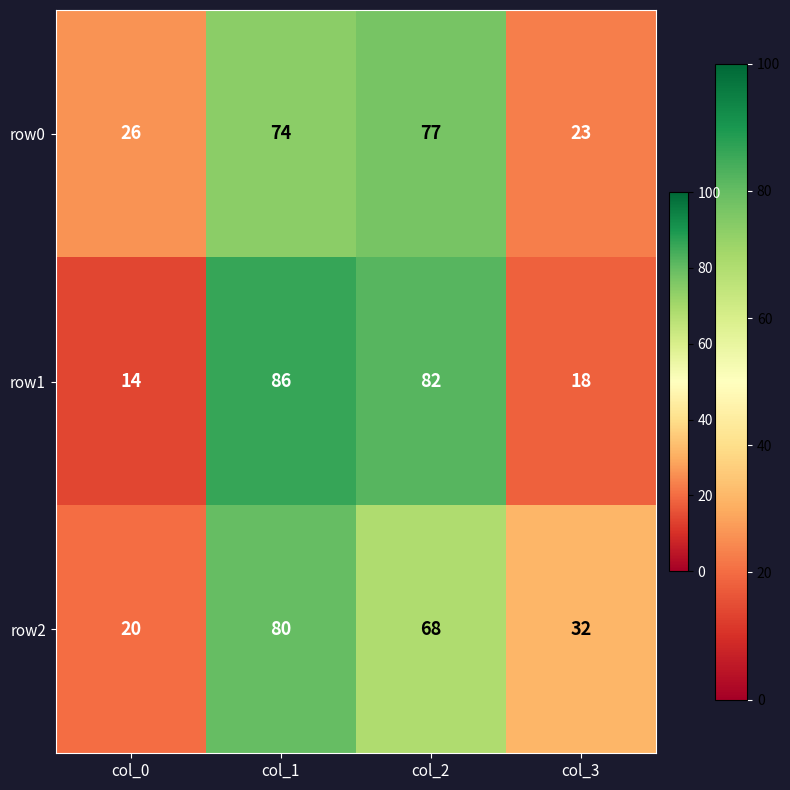

What is the smallest value displayed?

14